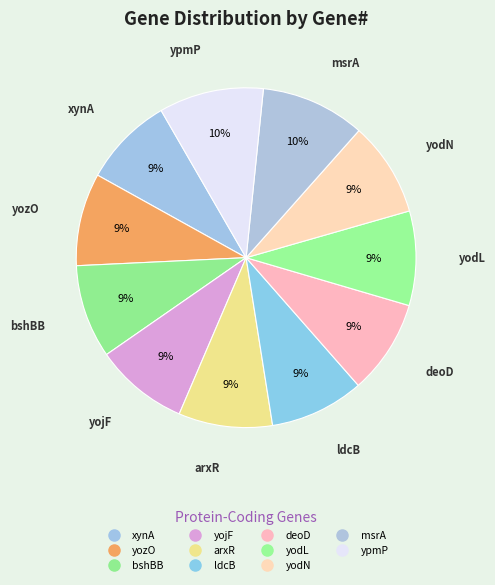

To the nearest percent, what is the difference between the largest and smallest slice percentages?

1%